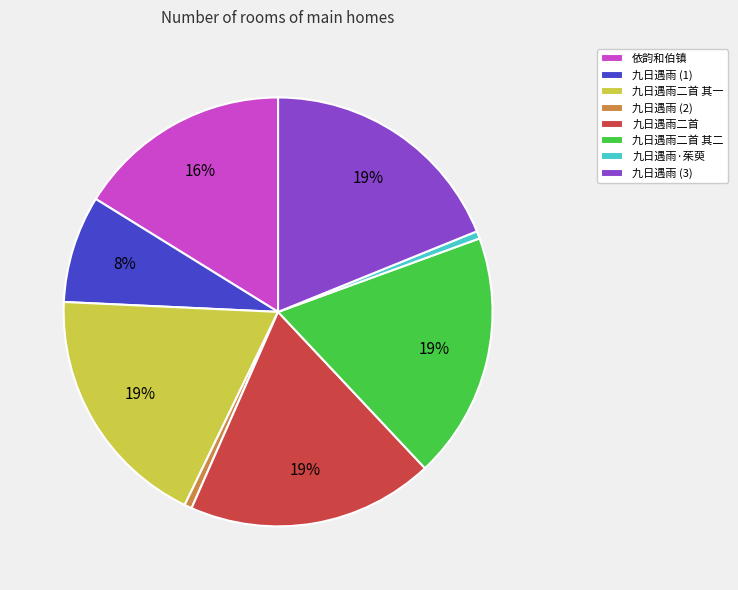

To the nearest percent, what portion does 九日遇雨二首 represent?

19%